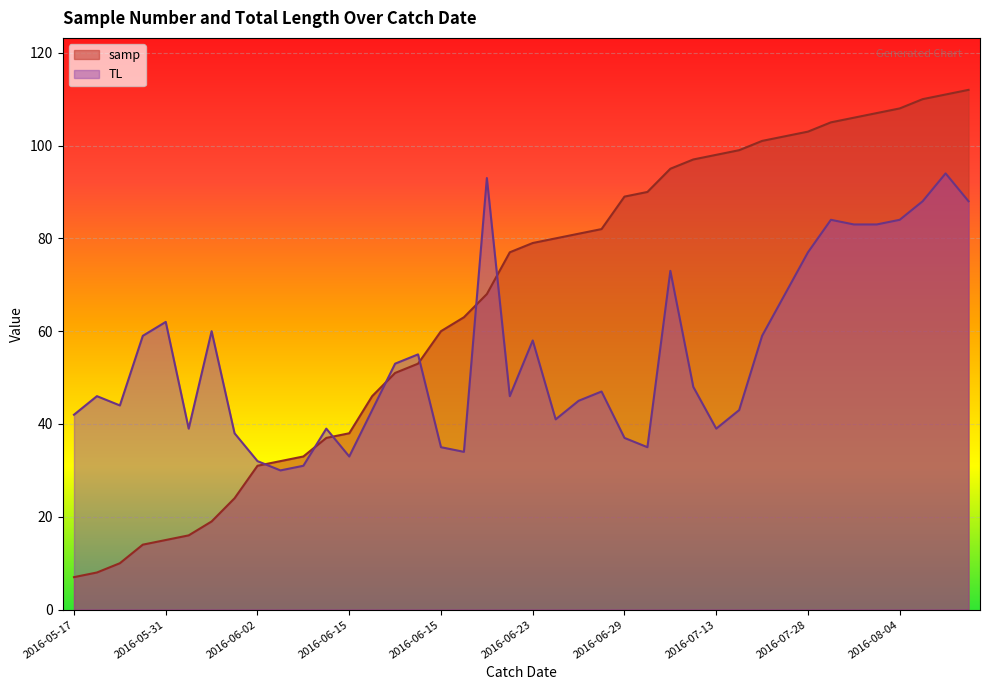

What is the average value of the samp series?

66